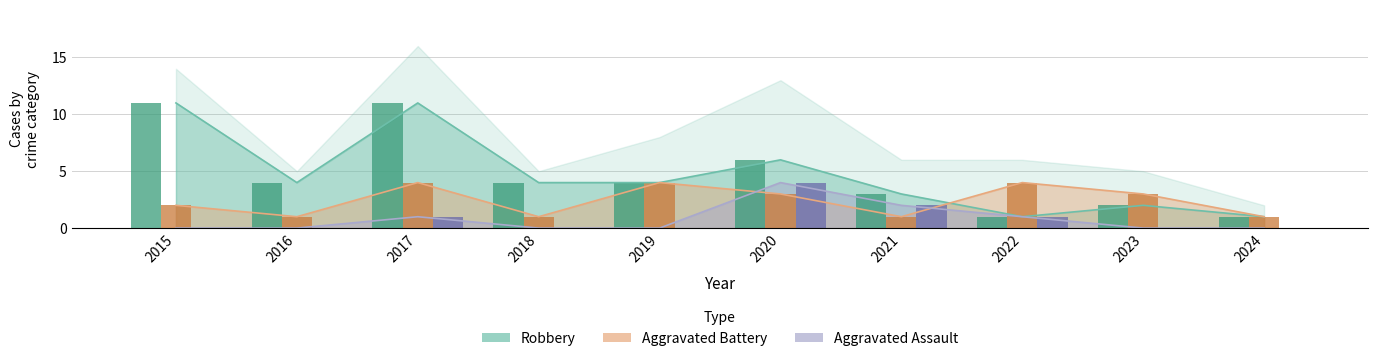

Reading left to right, what are all the values shown in this chart?

Aggravated Assault: 0	0	1	0	0	4	2	1	0	0
Aggravated Battery: 2	1	4	1	4	3	1	4	3	1
Robbery: 11	4	11	4	4	6	3	1	2	1